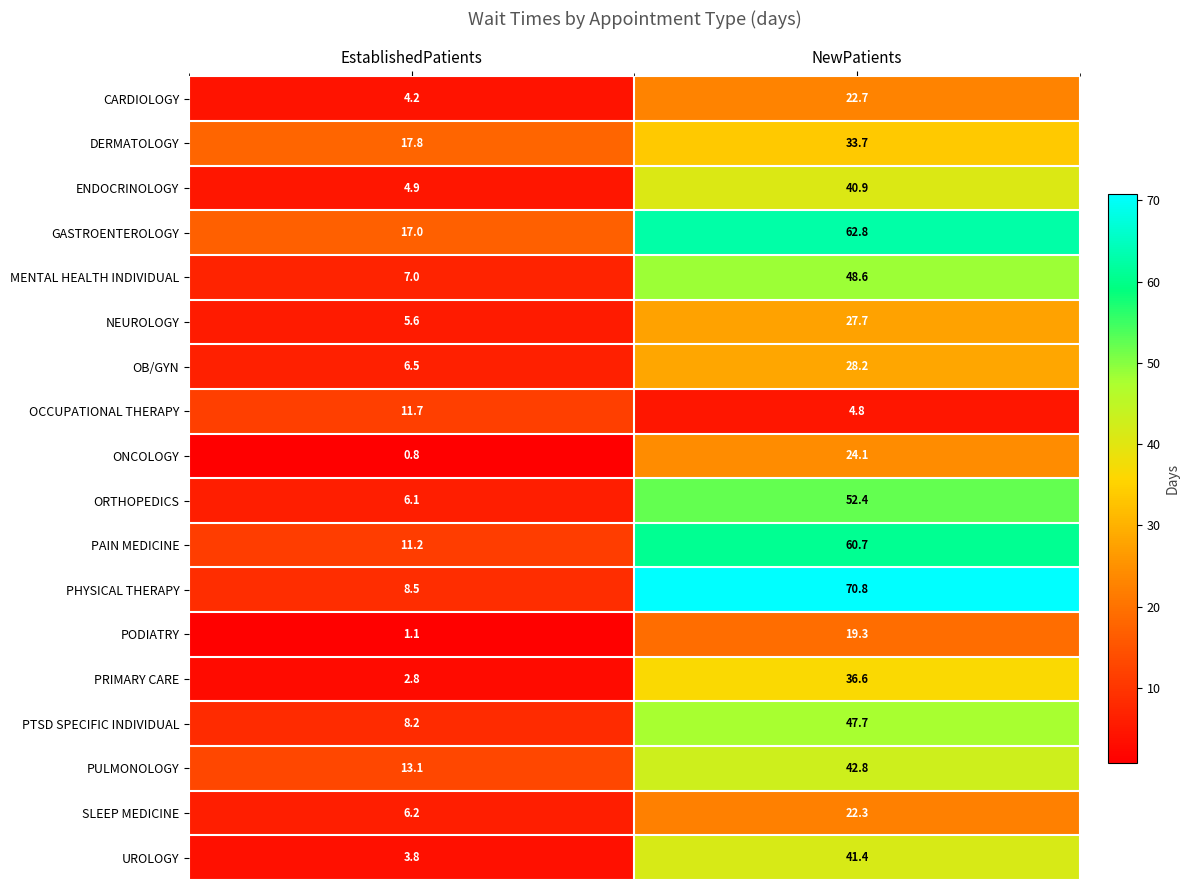

Is it true that UROLOGY equals 23.3 at NewPatients?

False